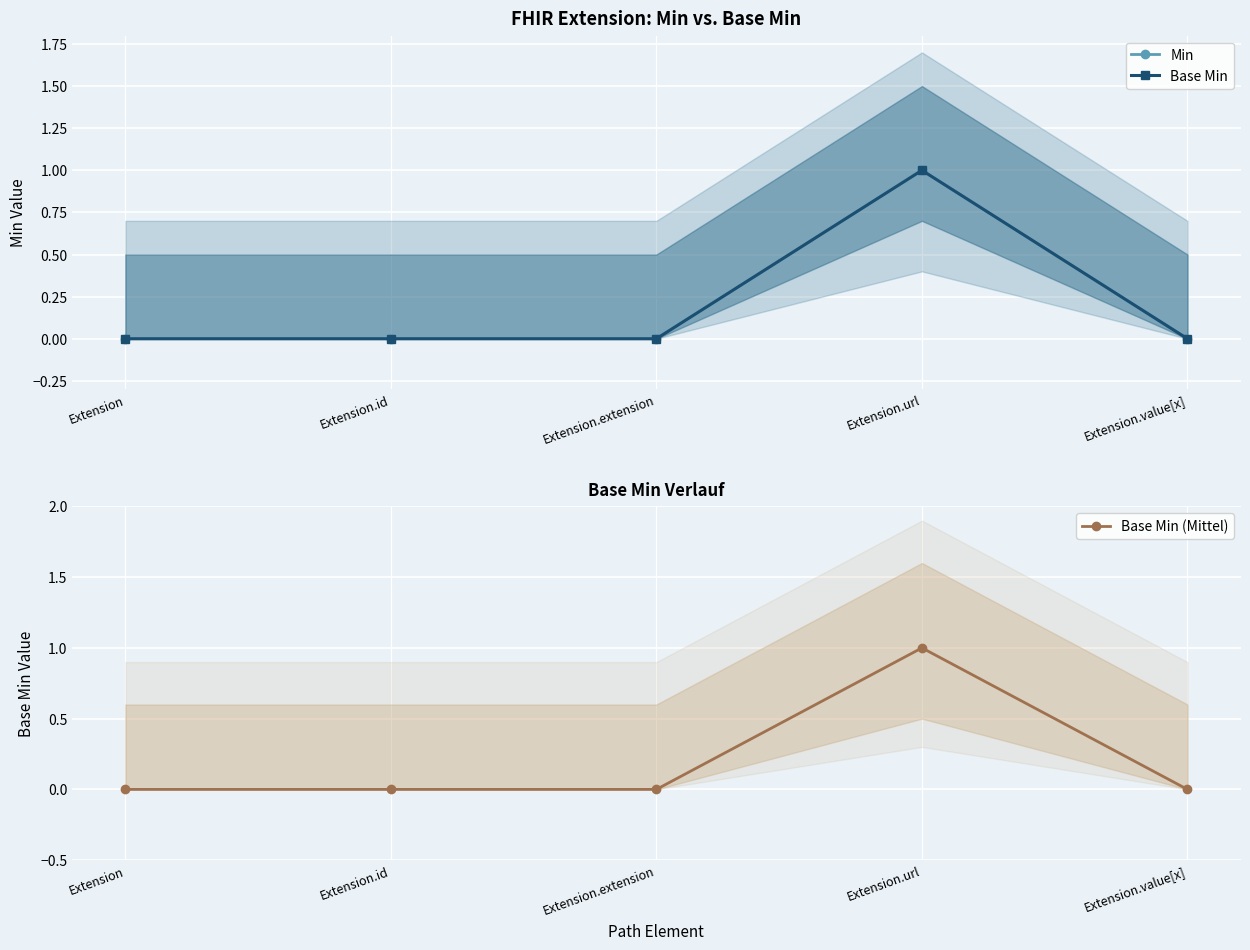

Is the value of Min at Extension.id greater than the value of Base Min (Mittel) at Extension.url?

No